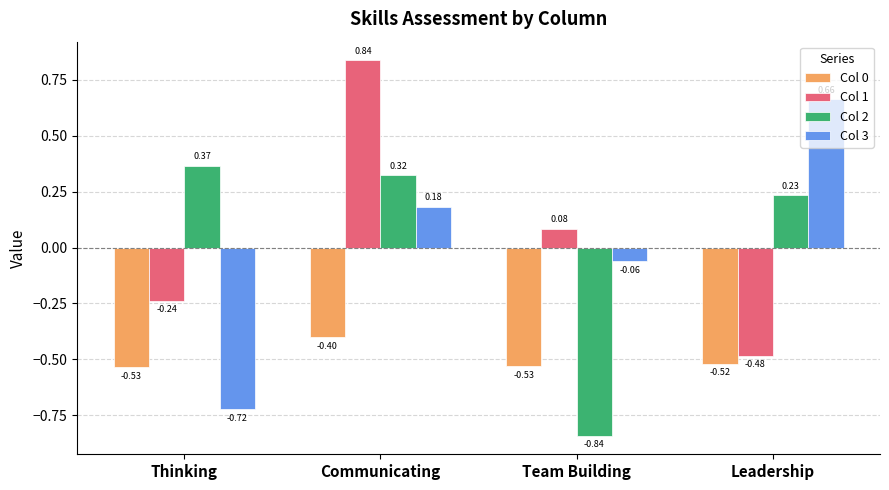

At Leadership, list the series in order from smallest to largest.

Col 0, Col 1, Col 2, Col 3